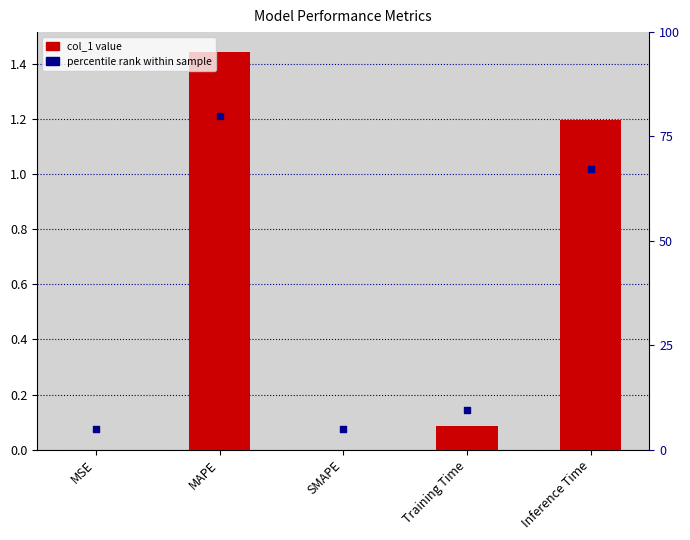

Which series reaches the maximum Y coordinate?

percentile rank